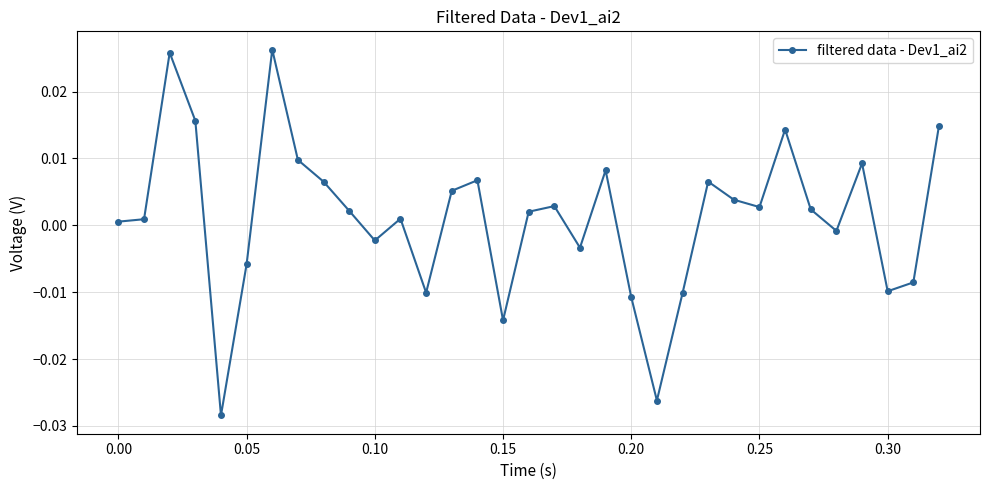

How many interior local peaks (higher than both neighbors) does the data have?

9